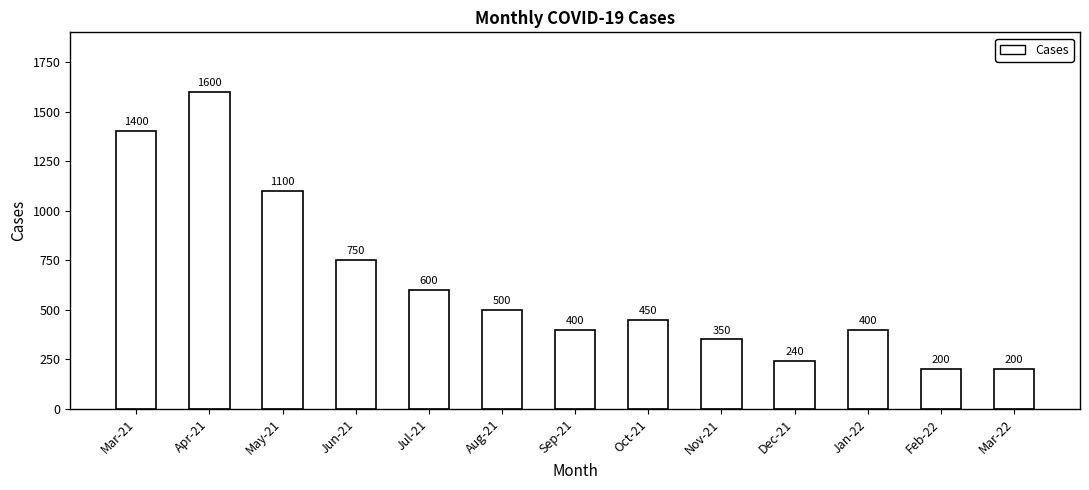

What is the smallest value displayed?

200